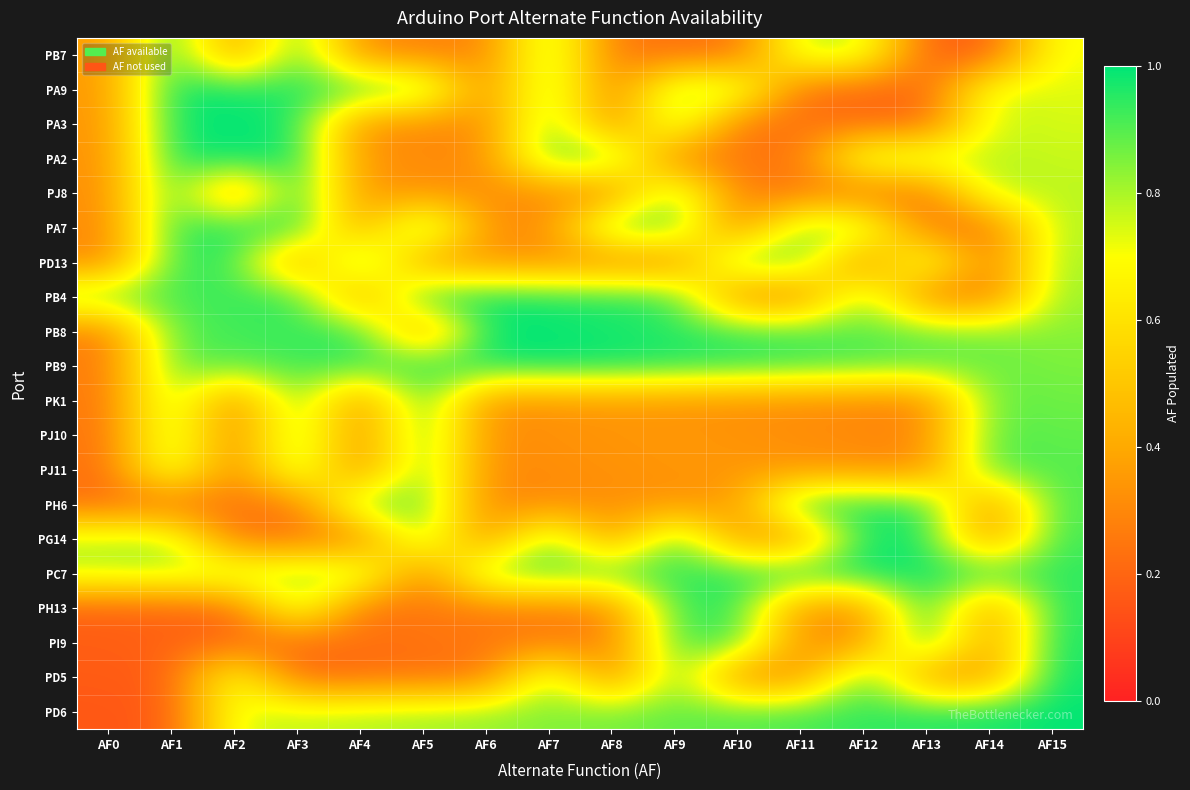

At which category is the sum across all series the highest?

AF15